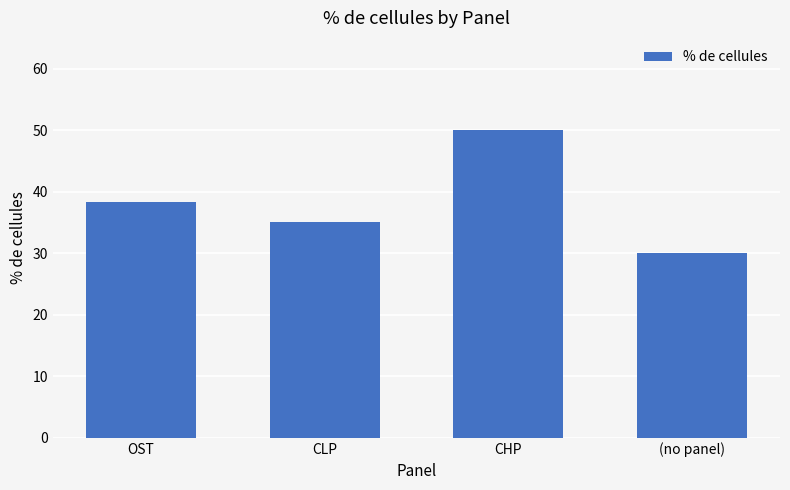

True or false: the data shows 16.6 at CHP.

False